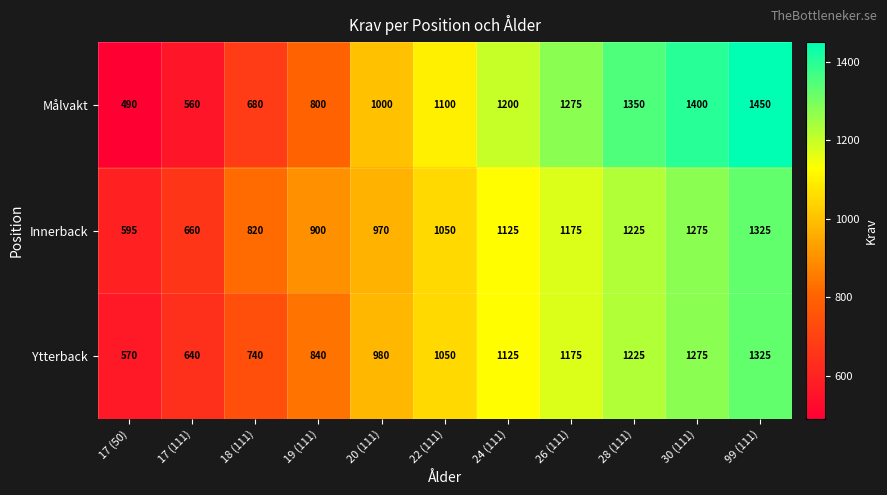

At which category is the sum across all series the highest?

99 (111)